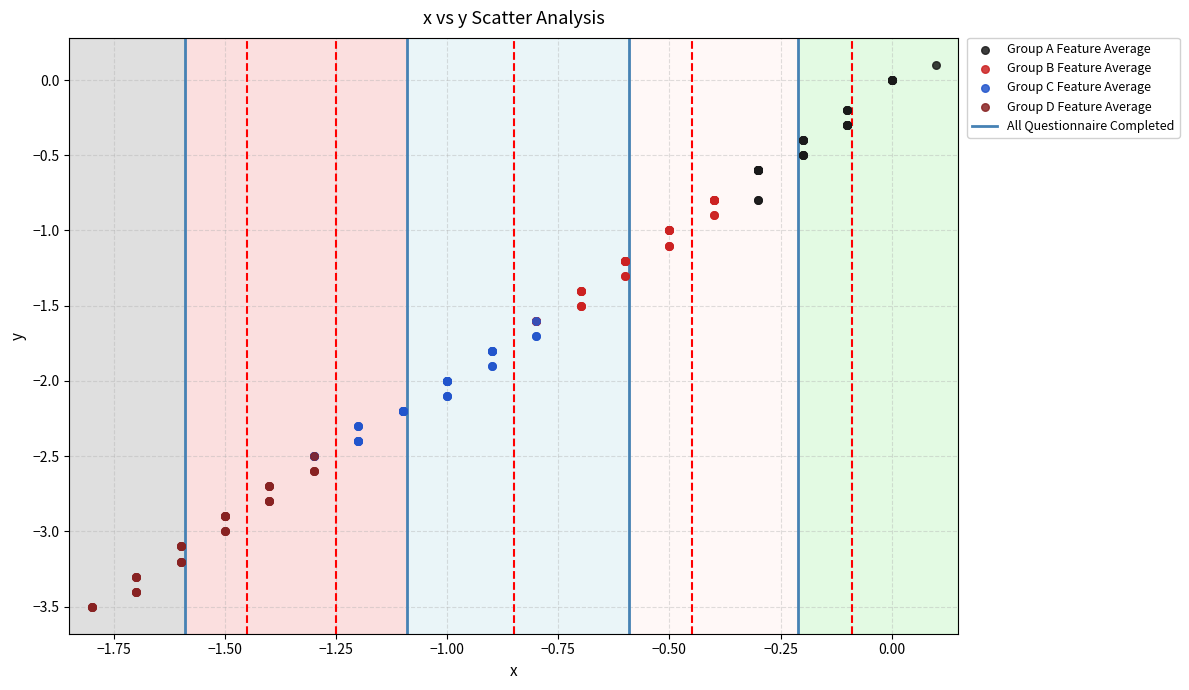

Which series reaches the minimum Y coordinate?

Group D Feature Average